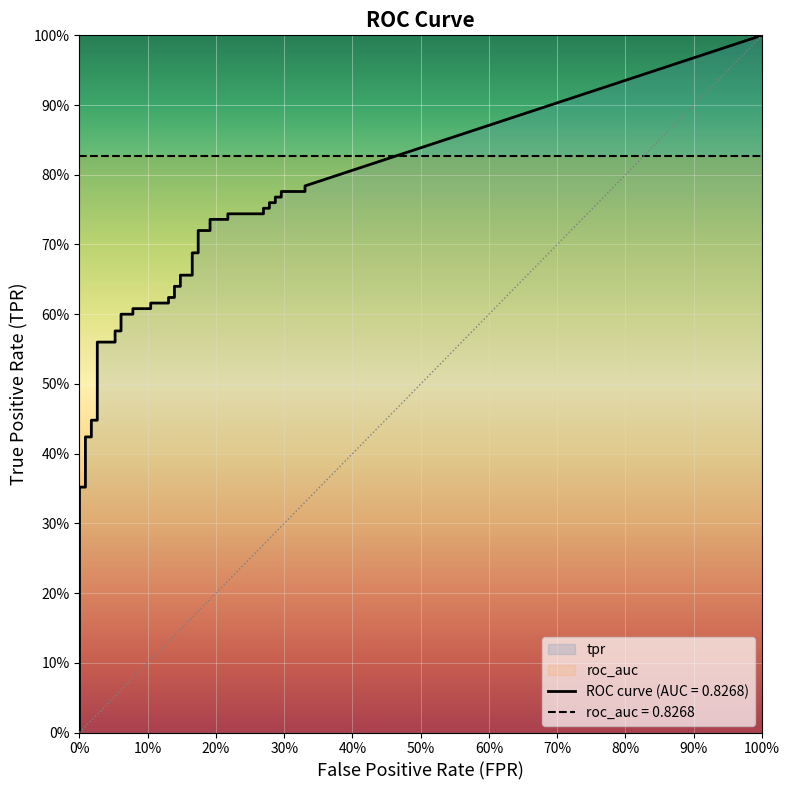

What is the maximum value shown in the chart?

0.8